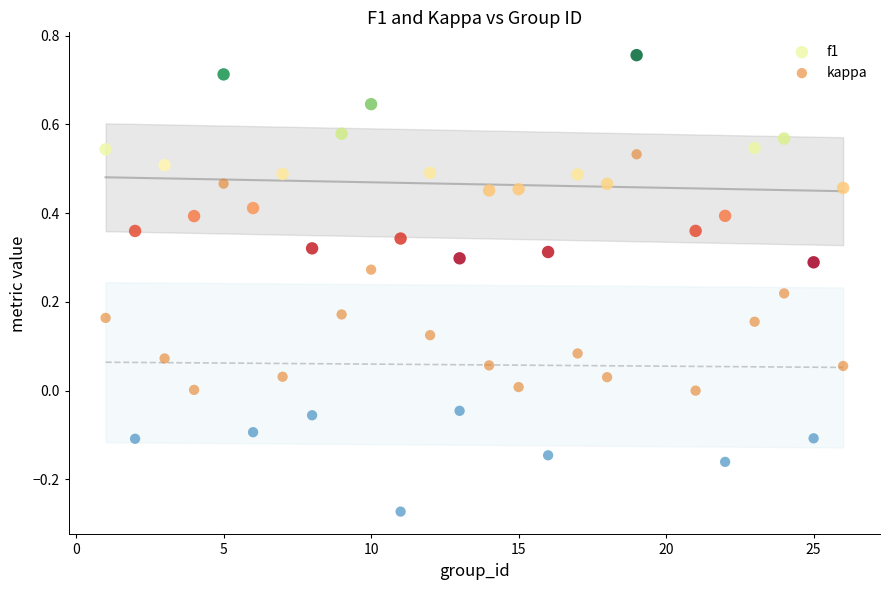

Which series reaches the maximum Y coordinate?

f1